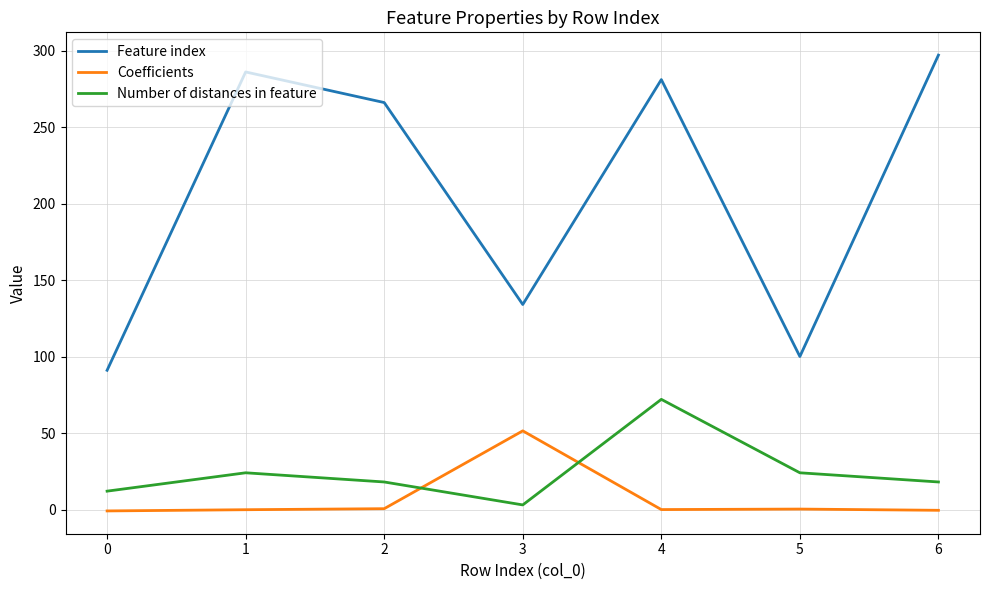

Rank the series by their maximum value, from lowest to highest.

Coefficients, Number of distances in feature, Feature index